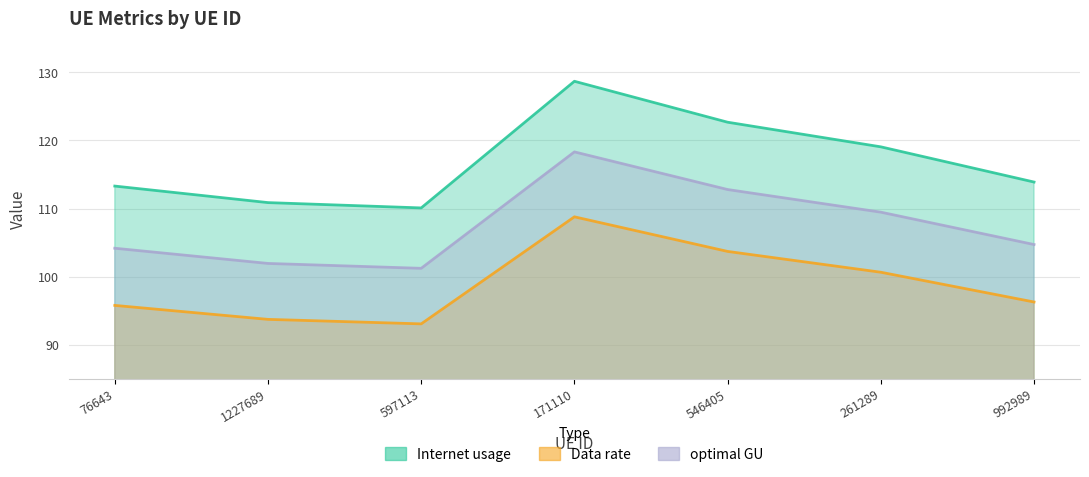

True or false: Data rate and optimal GU cross at least once.

False